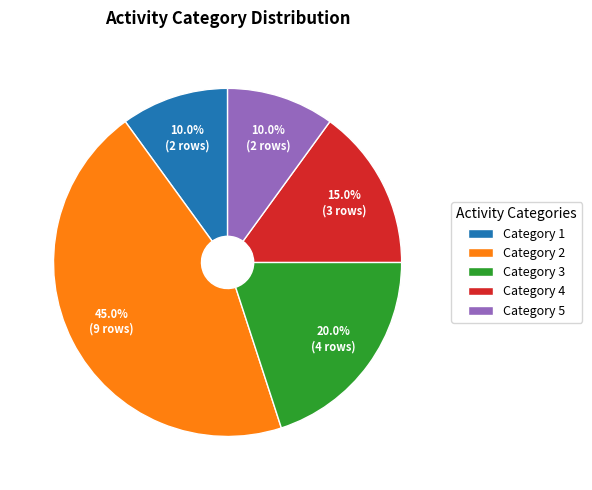

Do Category 5 and Category 2 together represent more than half of the pie?

Yes